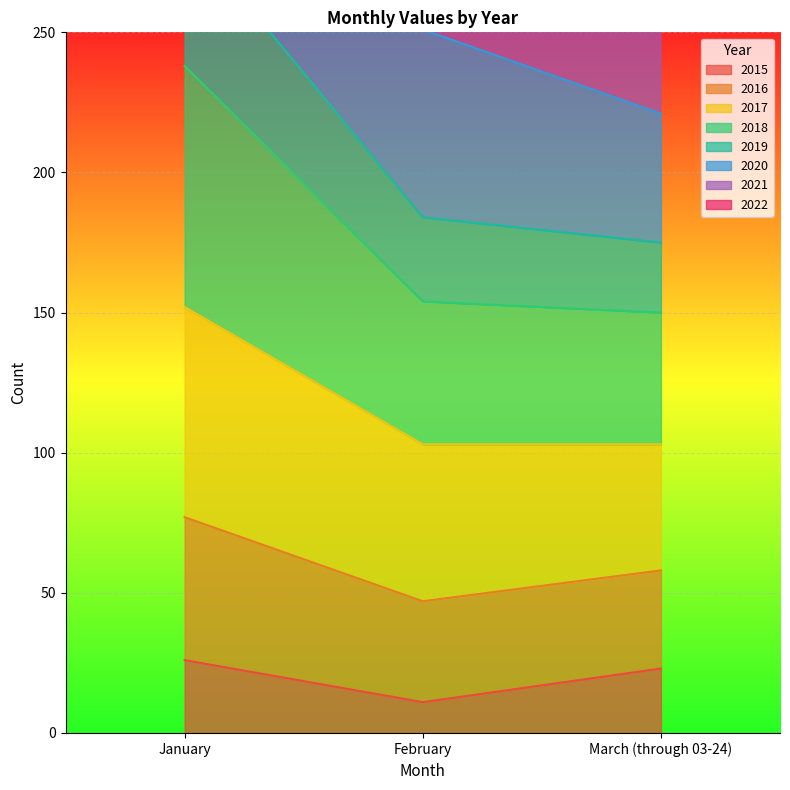

Which label corresponds to the smallest value in the chart?

February